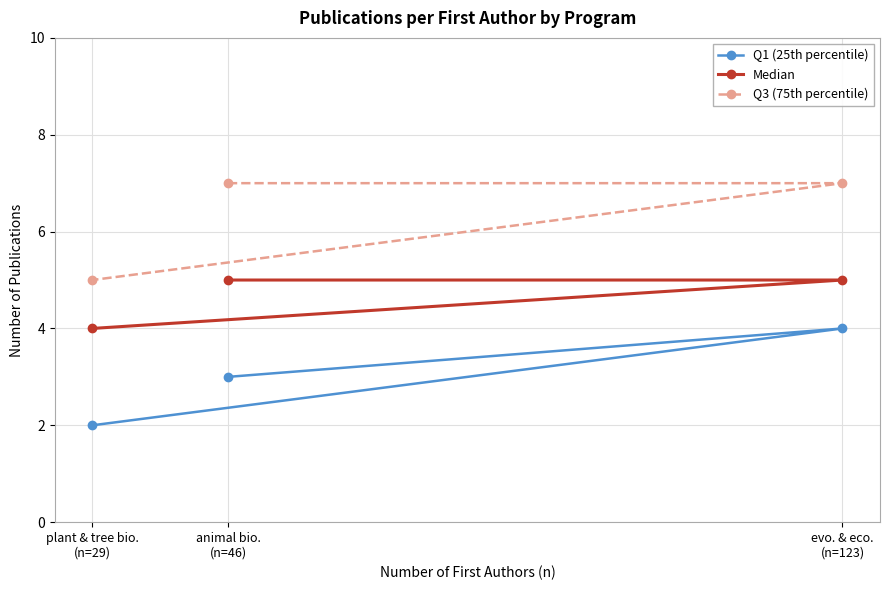

What is the difference between the highest and lowest values at plant & tree bio.
(n=29)?

3